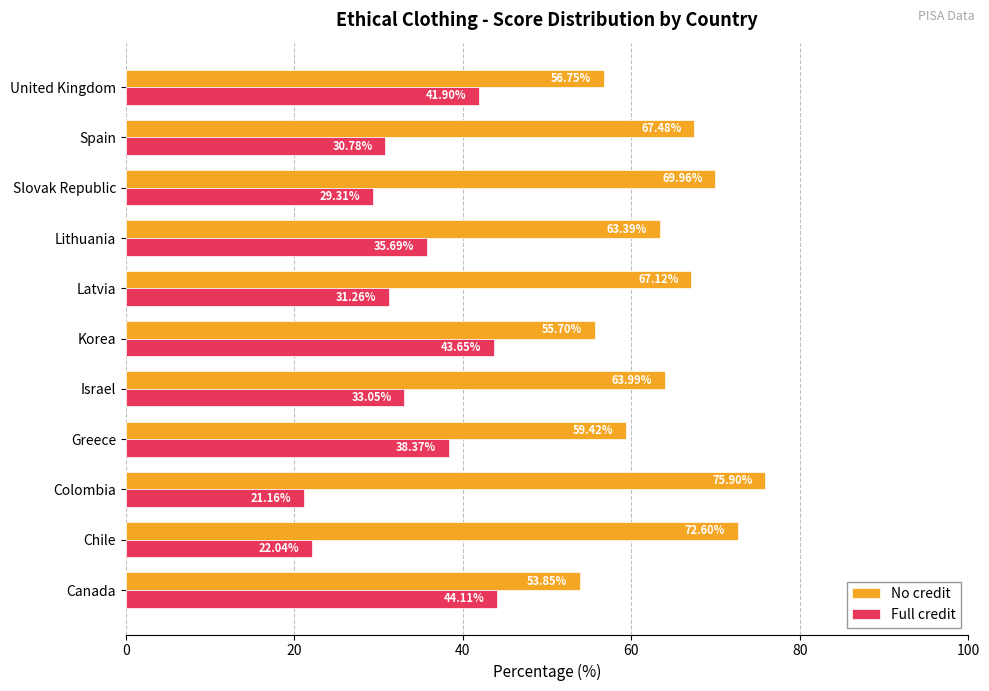

What is the minimum value shown in the chart?

21.2